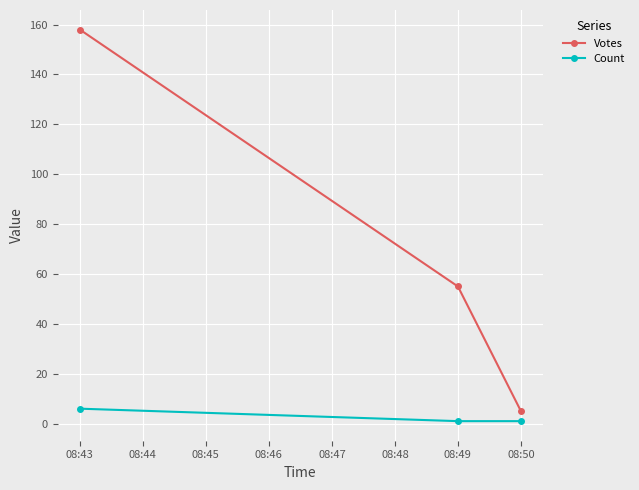

Which series has the widest spread of values?

Votes